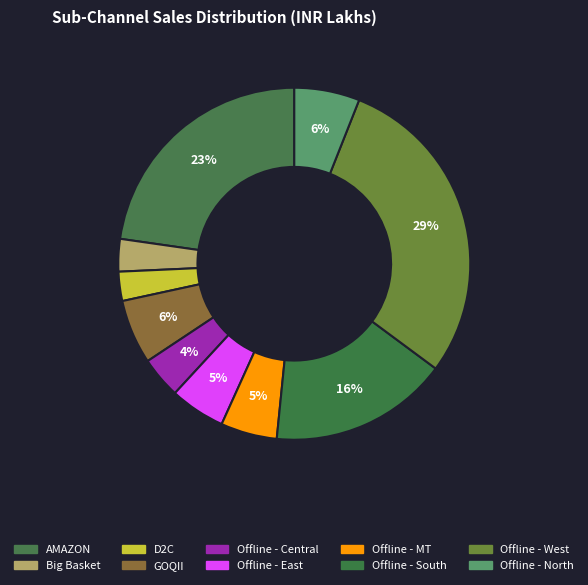

How many slices are in this pie chart?

10